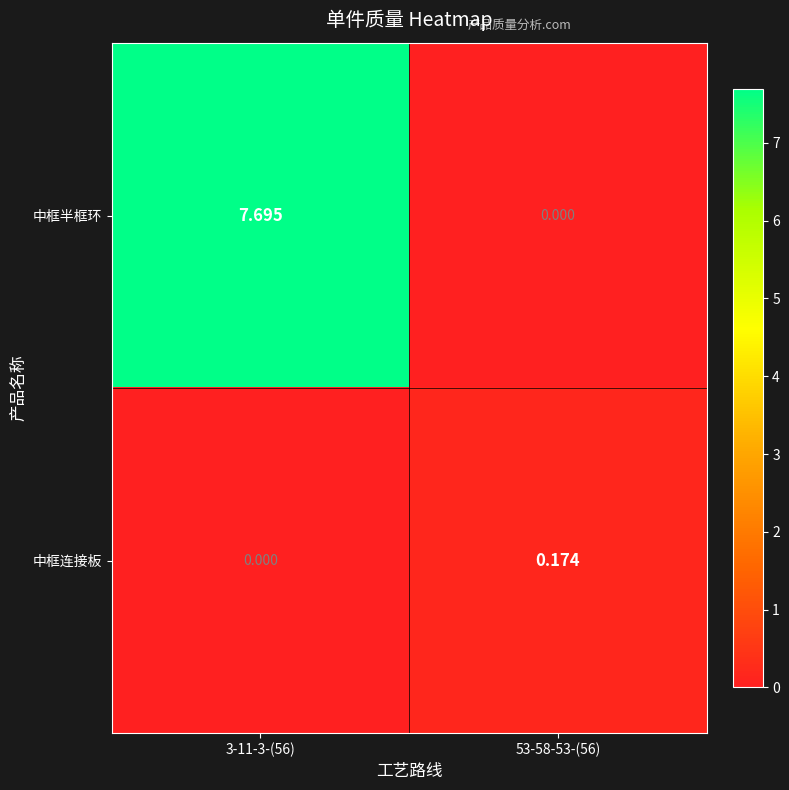

Which series has the largest range (max minus min)?

中框半框环